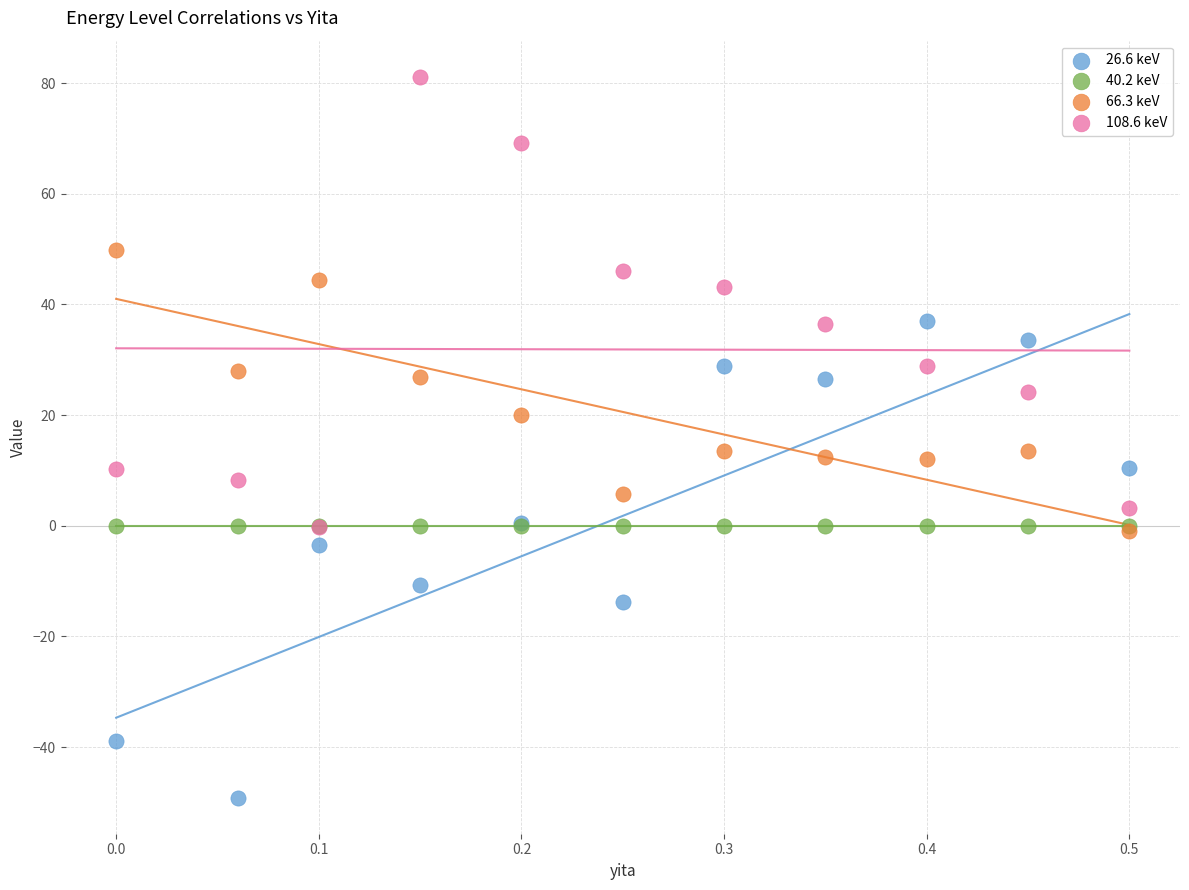

What are all the series names shown in the legend?

26.6 keV, 40.2 keV, 66.3 keV, 108.6 keV